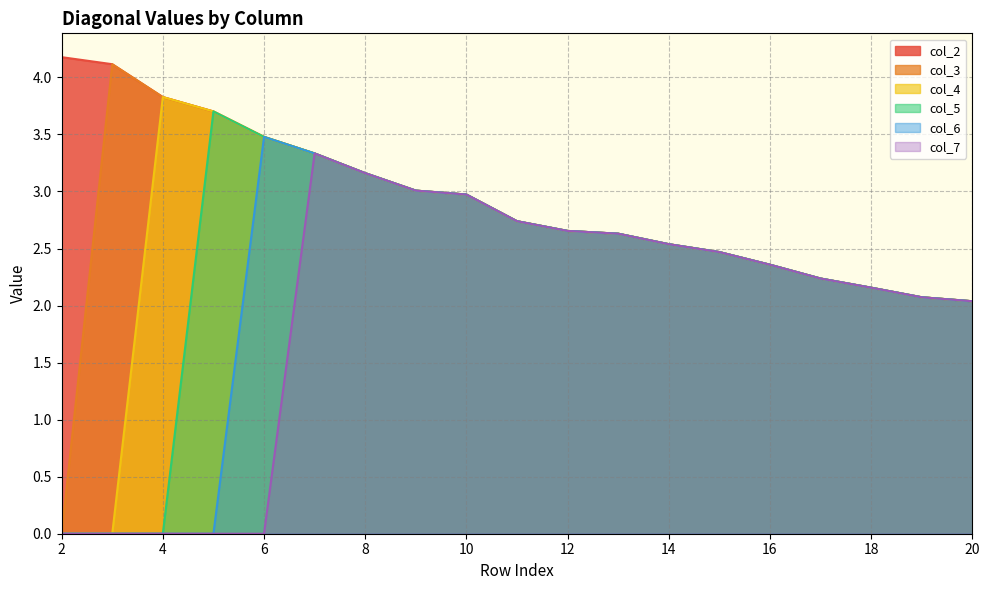

Which series has the largest range (max minus min)?

col_3